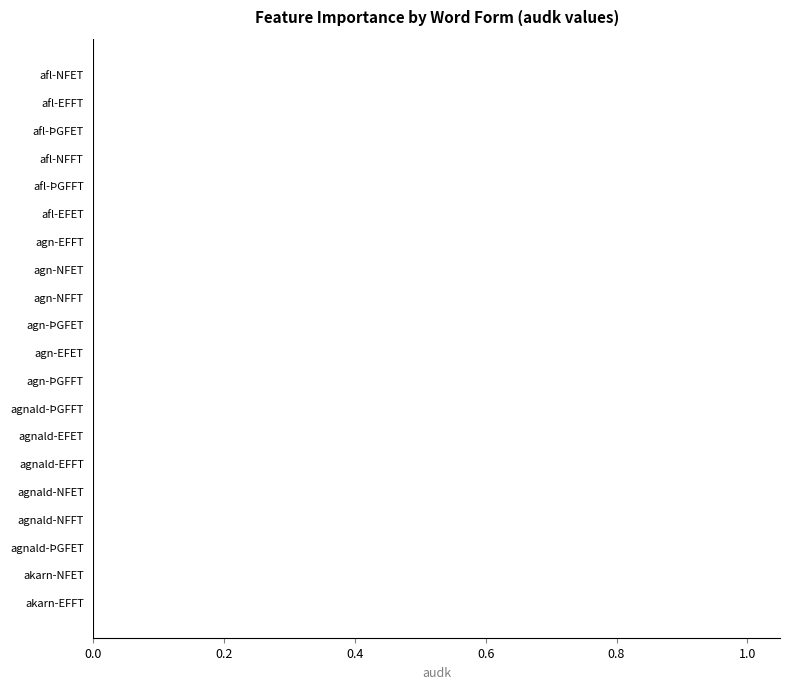

How many distinct data groups are displayed?

1